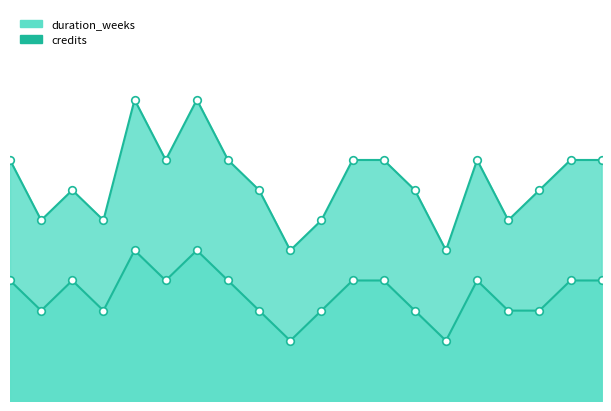

Which series has the largest Y range (max minus min)?

duration_weeks